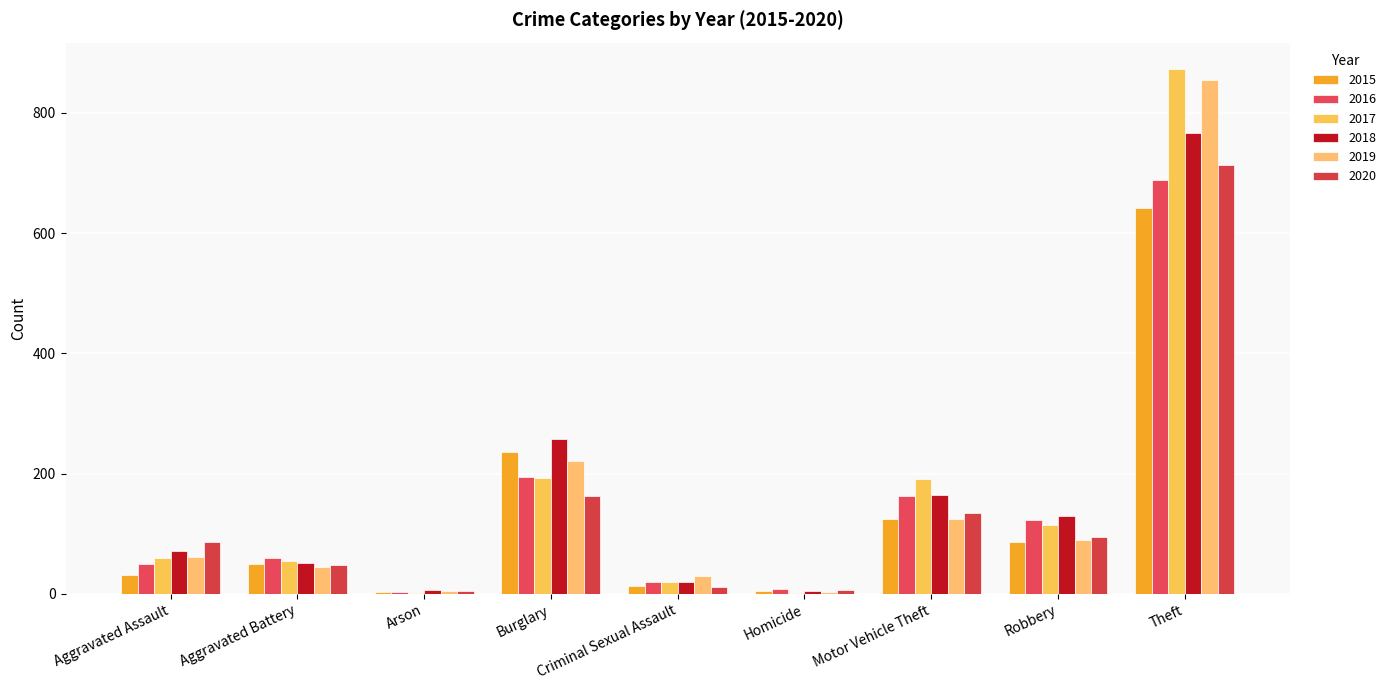

Are the bars grouped side by side (vs. stacked)?

Yes